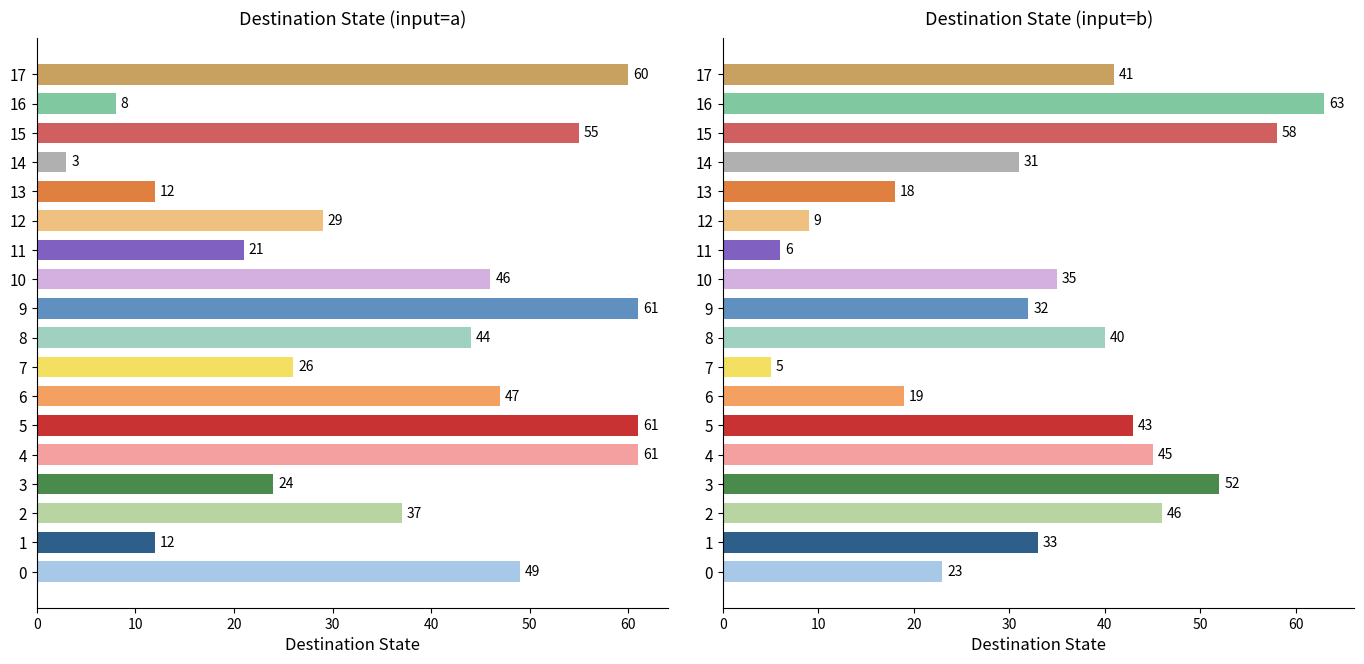

At which category is the sum across all series the highest?

15